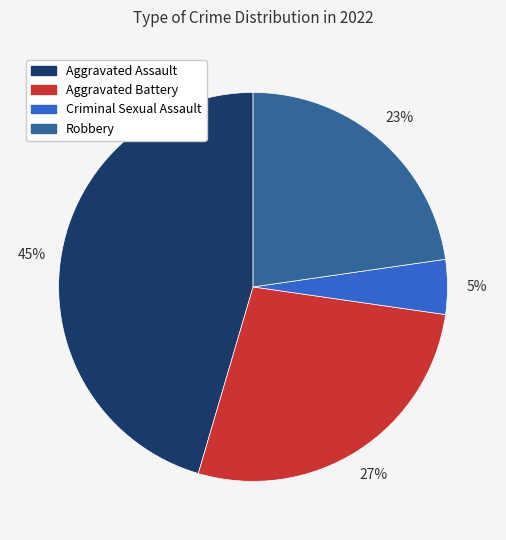

How many segments does this pie chart have?

4